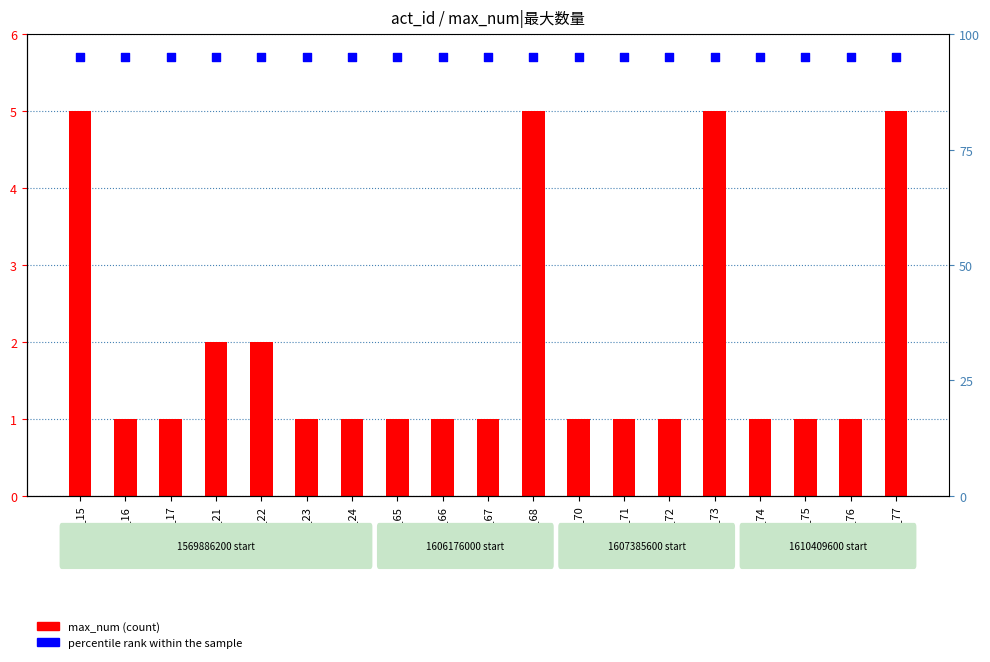

Which series reaches the minimum Y coordinate?

max_num